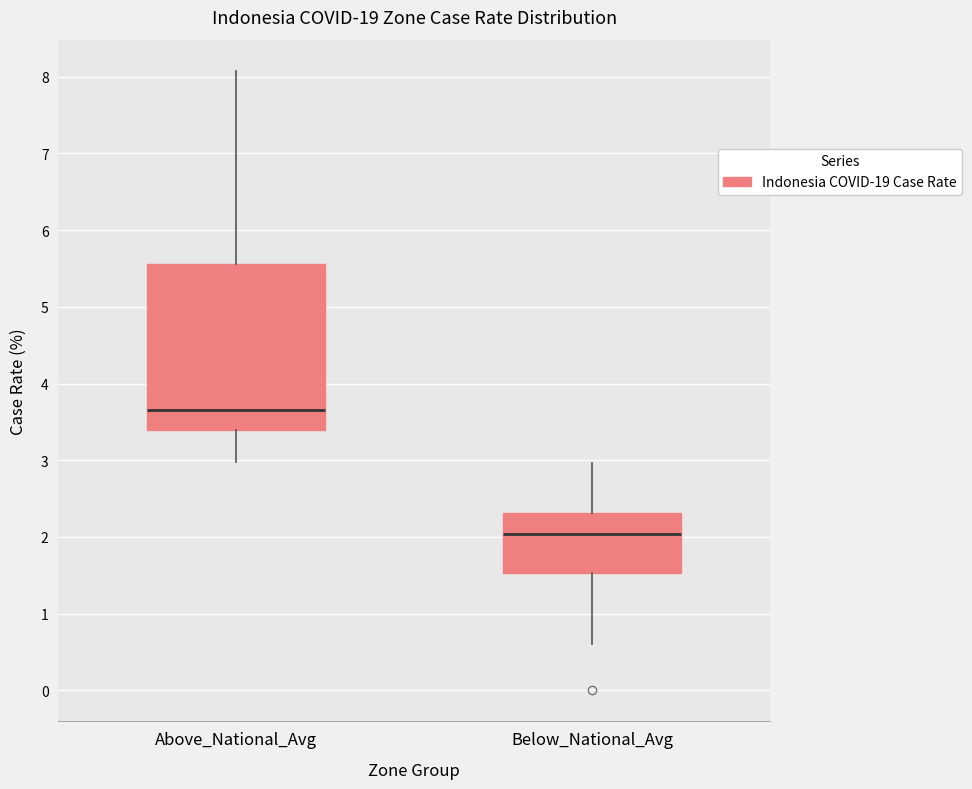

Reading left to right, read every box against the y-axis: the position of its median line, the range the box covers, and the ends of its whiskers. The values are not printed on the chart, so give them approximately, as read against the axis.

Above_National_Avg: median 3.7, box 3.4 to 5.6, whiskers 3.0 to 8.1
Below_National_Avg: median 2.0, box 1.5 to 2.3, whiskers 0.6 to 3.0